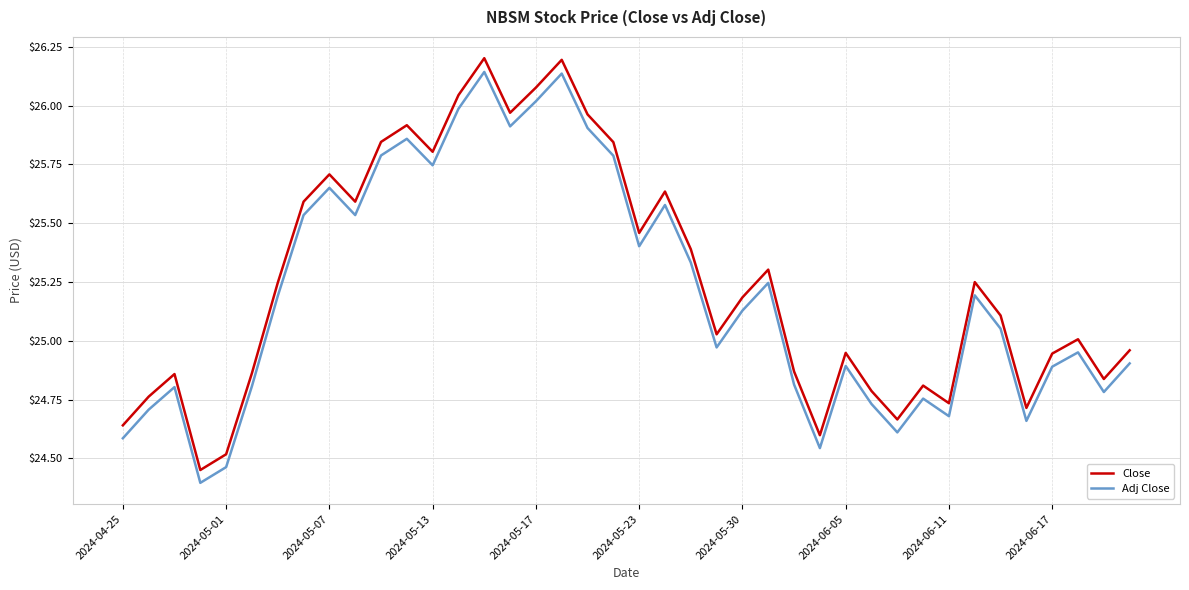

True or false: Close and Adj Close cross at least once.

False